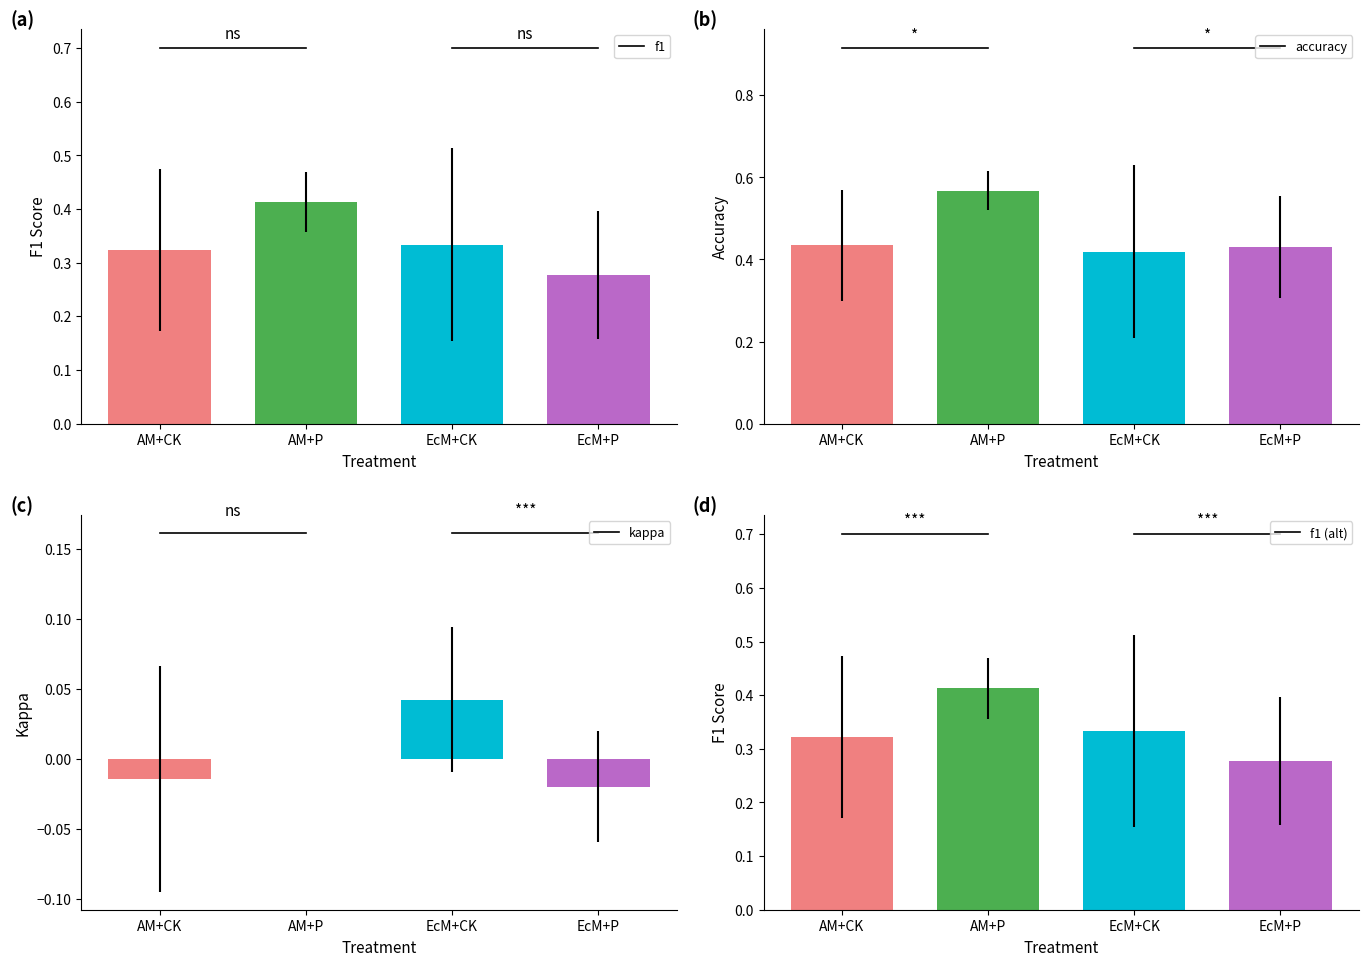

Are the bars horizontal?

No